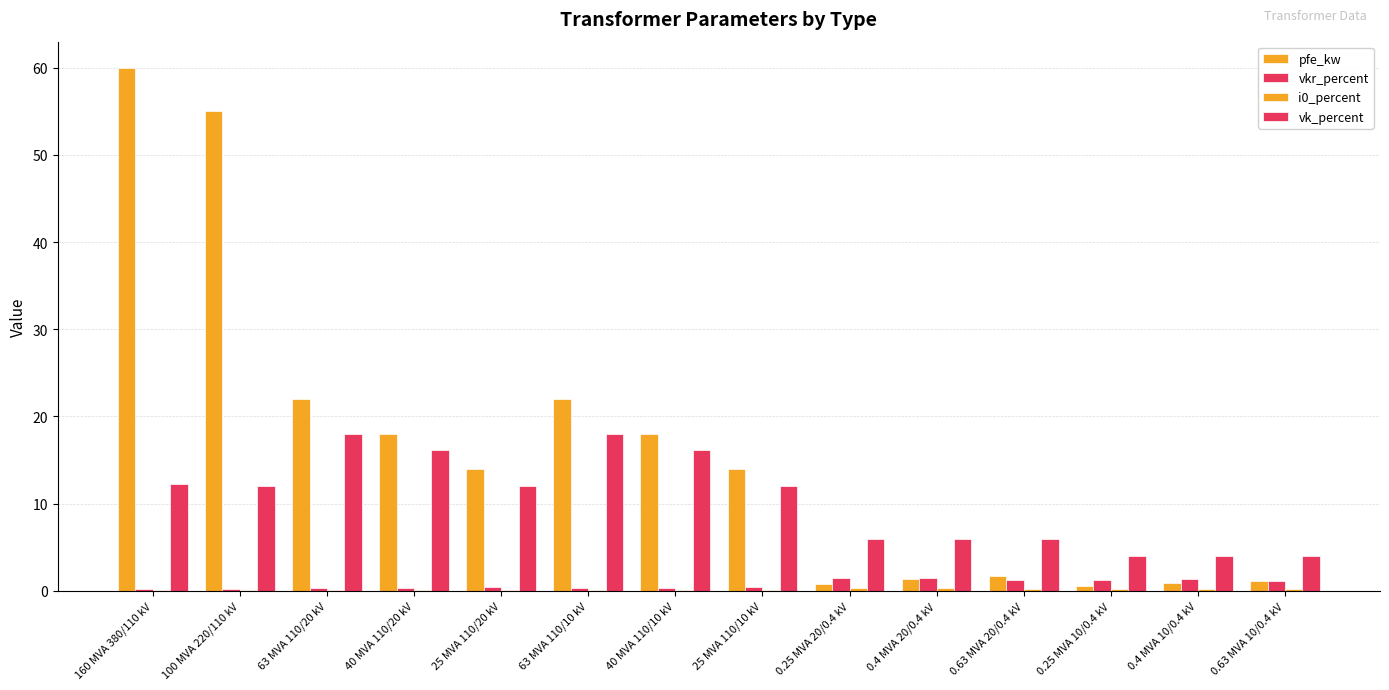

What is the value of the pfe_kw bar at the 4th from the left?

18.0